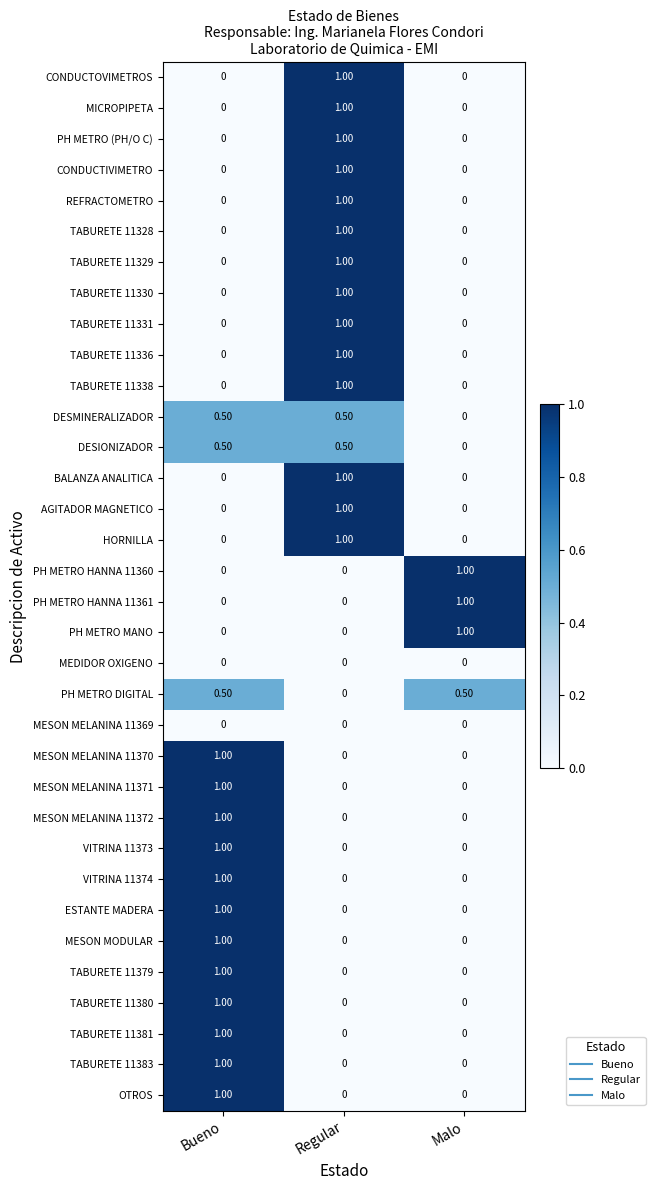

What is the difference between the second highest and minimum values in the PH METRO DIGITAL series?

0.5